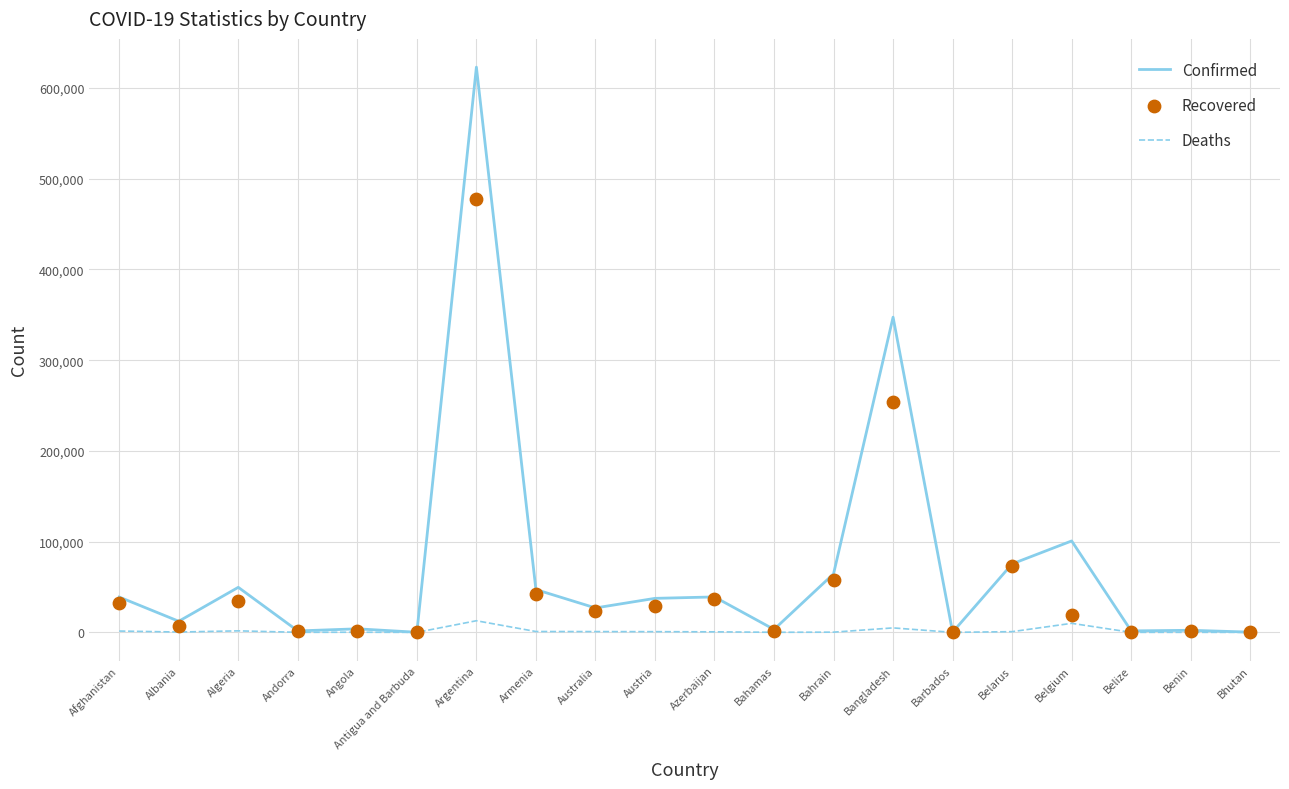

Which series reaches the maximum Y coordinate?

Confirmed